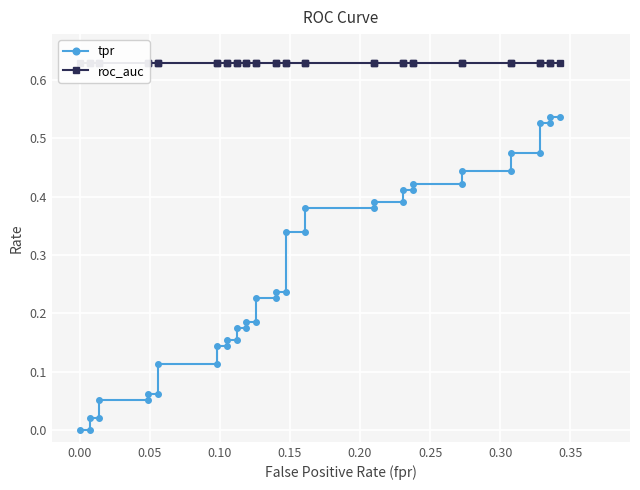

What are all the series names shown in the legend?

tpr, roc_auc